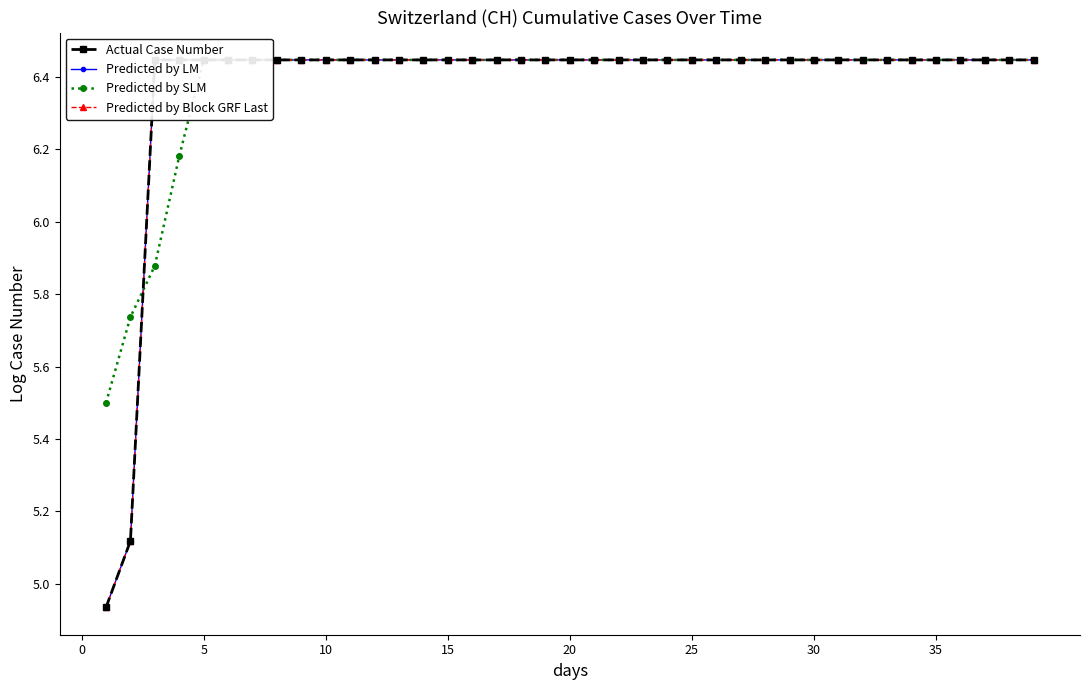

At how many categories does at least one series exceed 5?

39